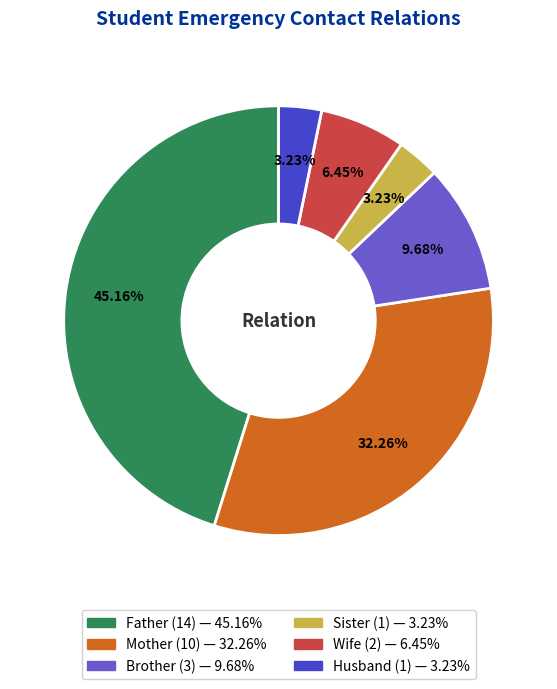

How many segments does this pie chart have?

6